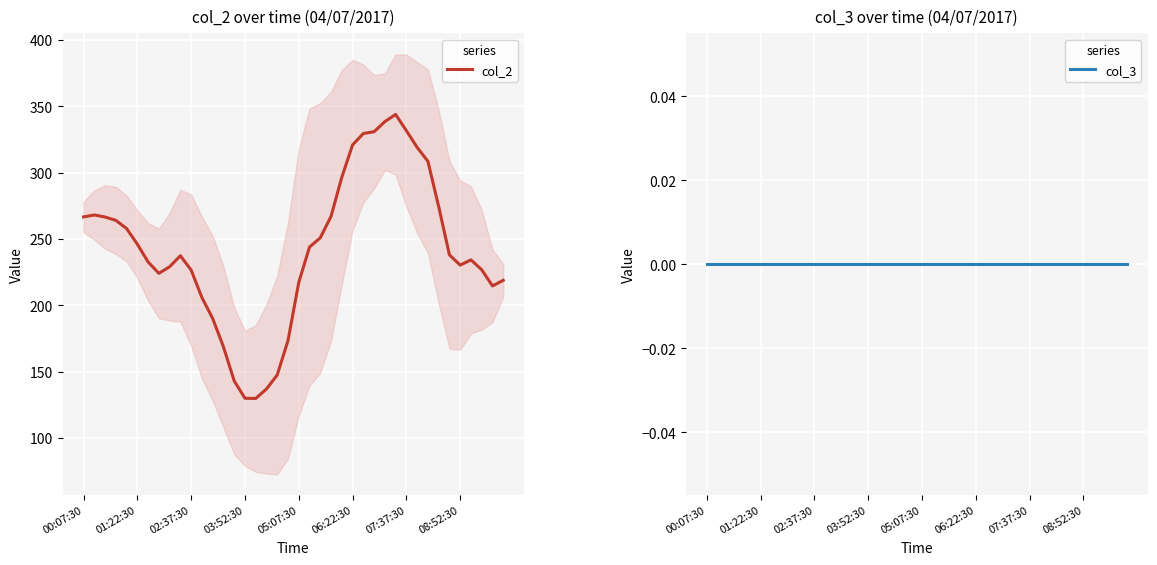

Which series has the largest range (max minus min)?

col_2